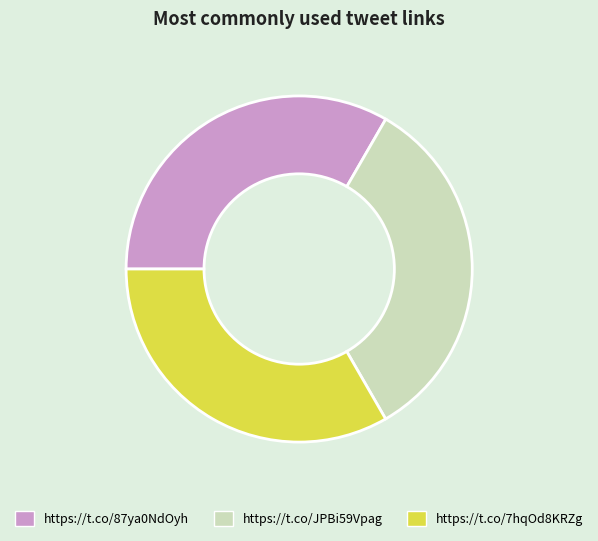

Is there a majority slice in this chart?

No